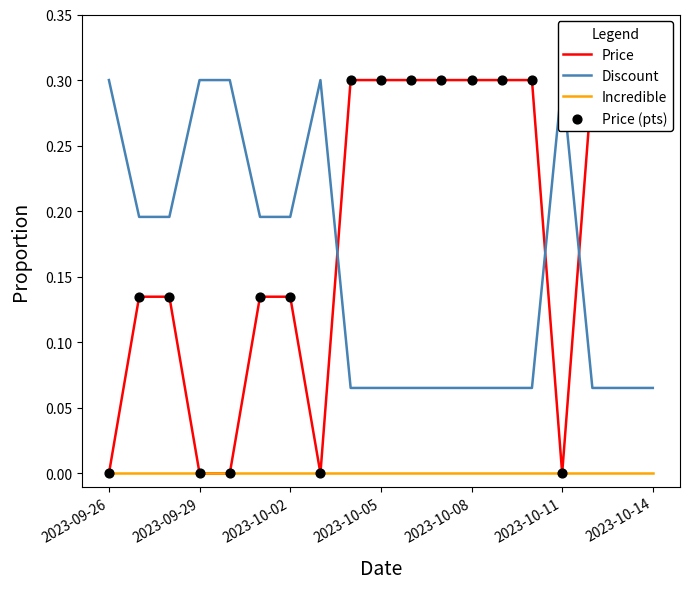

Which series reaches the maximum Y coordinate?

Price